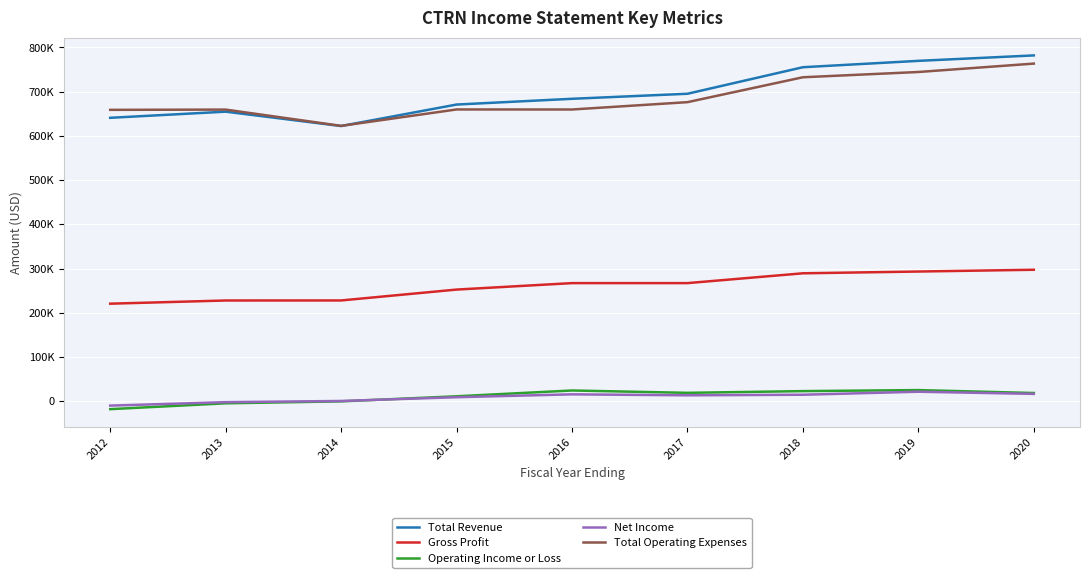

Does the chart display data point markers on the line(s)?

No